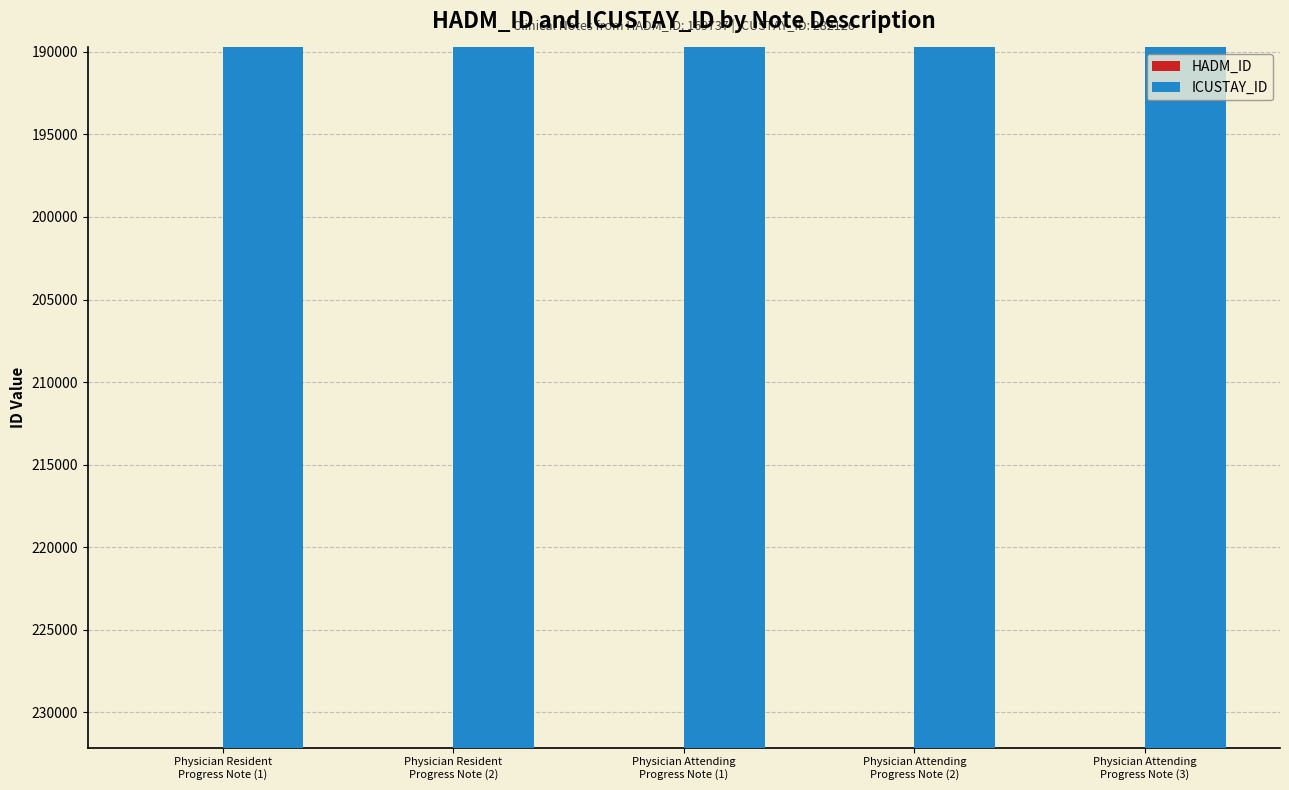

Count the number of data series in this chart.

2